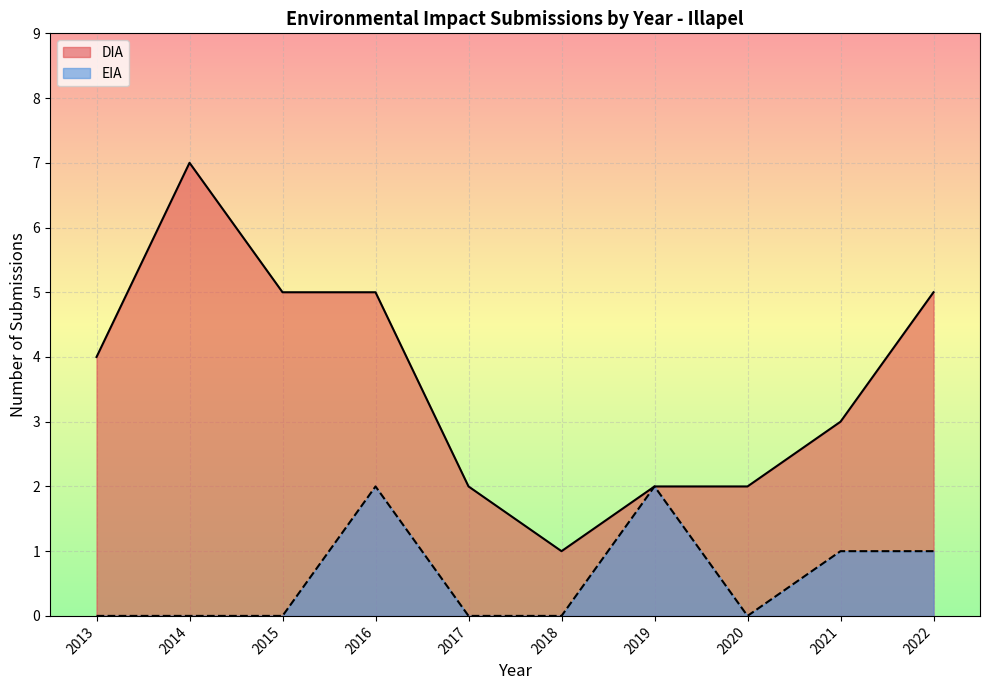

Does the chart display data point markers on the line(s)?

No